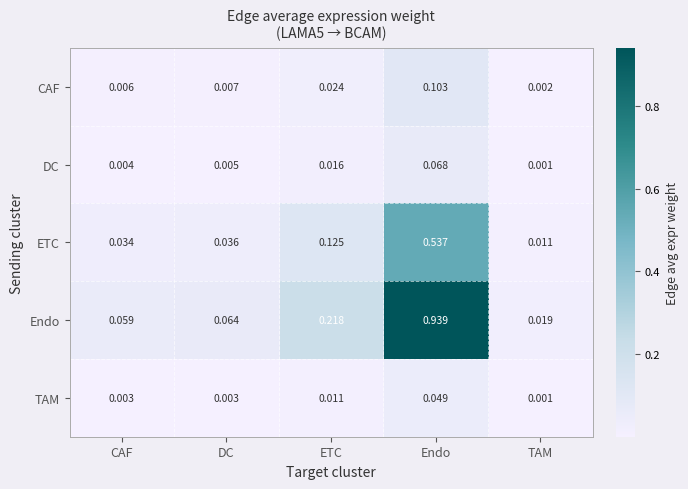

At which category is the sum across all series the highest?

Endo